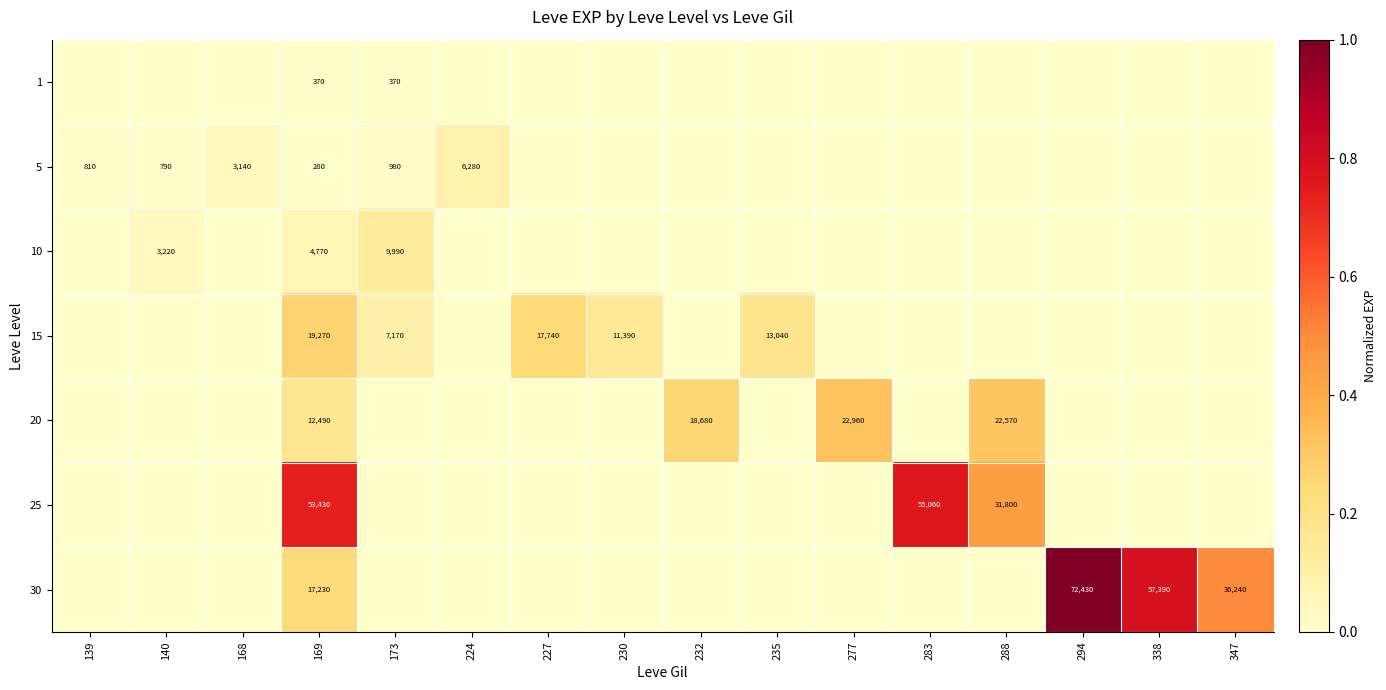

At how many categories does at least one series exceed 0?

16